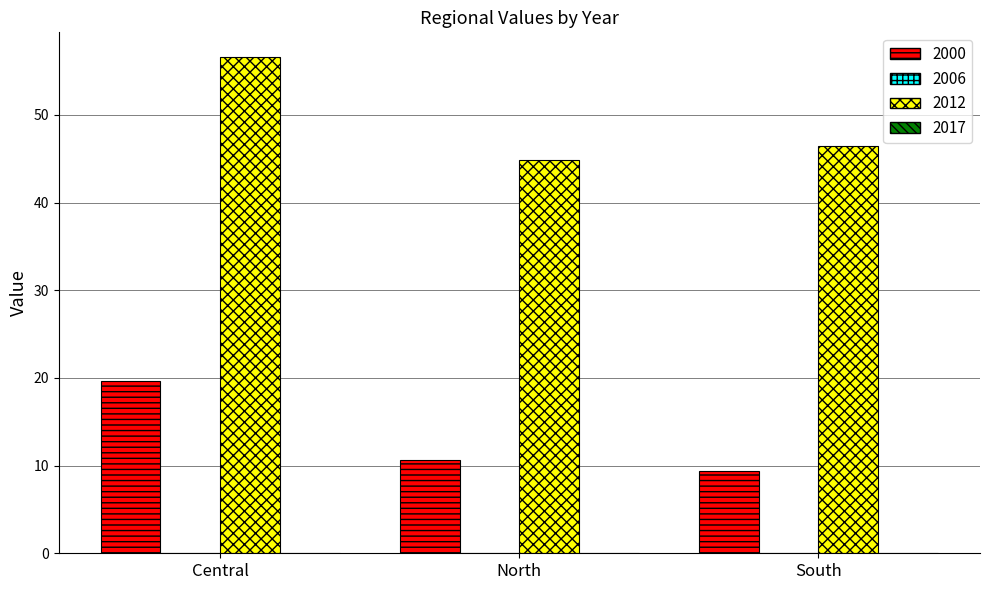

The value of 2000 at North is 10.6. True or false?

True